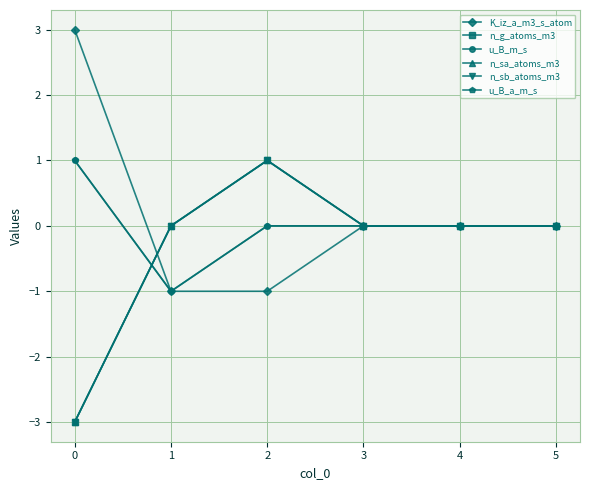

Is this an area chart (filled region under the line)?

No